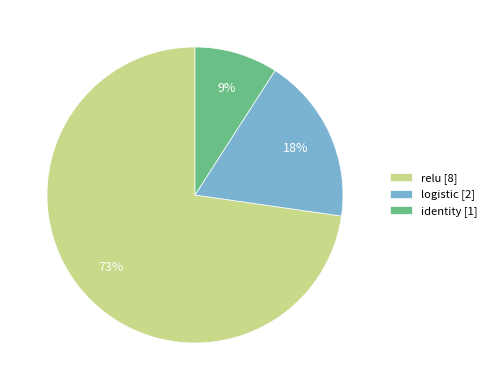

Is the sum of relu and identity greater than half?

Yes